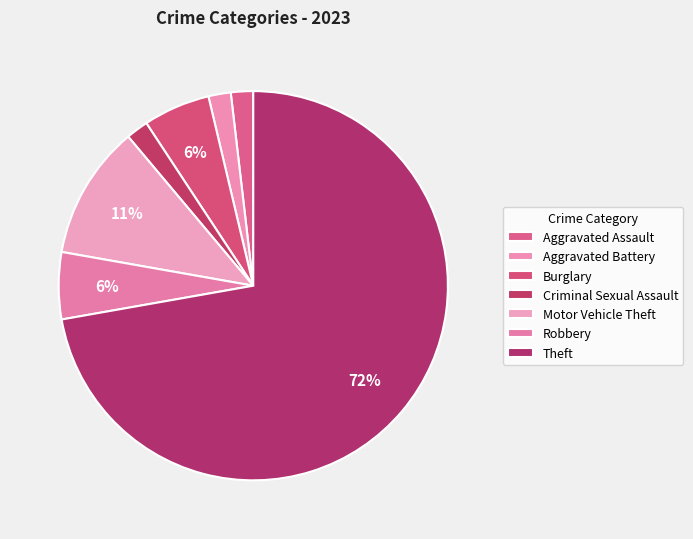

Which category has the biggest portion of the pie?

Theft